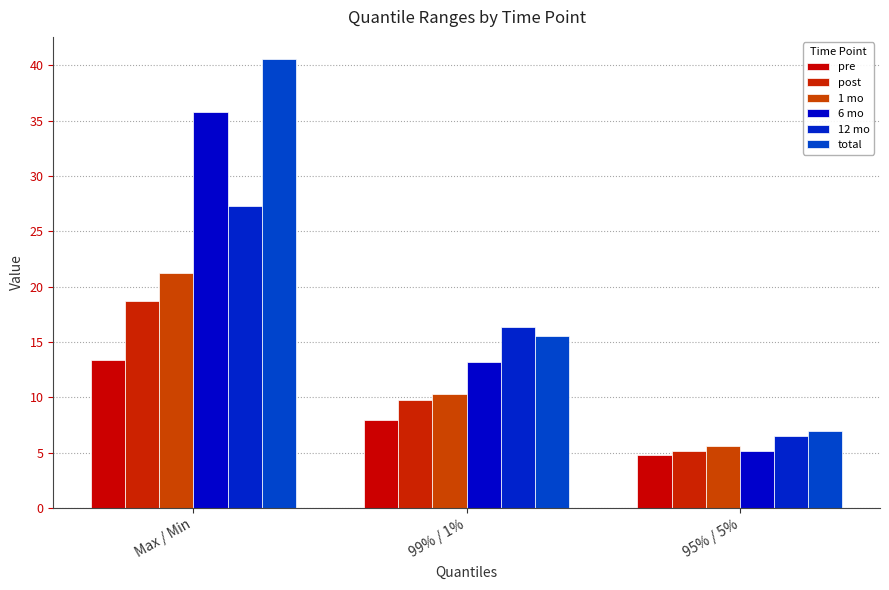

What are all the series names shown in the legend?

pre, post, 1 mo, 6 mo, 12 mo, total